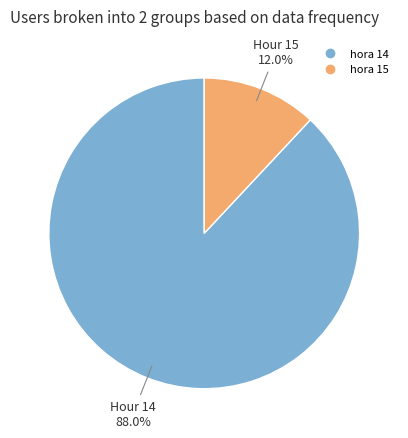

Does any single category account for the majority?

Yes